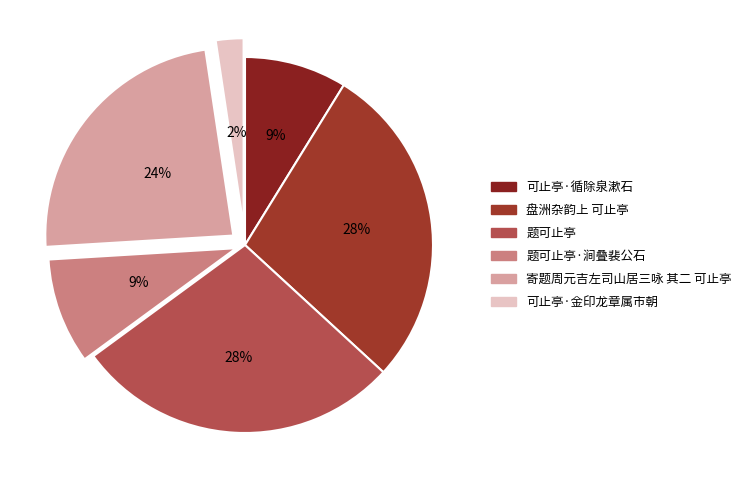

What percentage is the 可止亭·循除泉漱石 slice, to the nearest percent?

9%